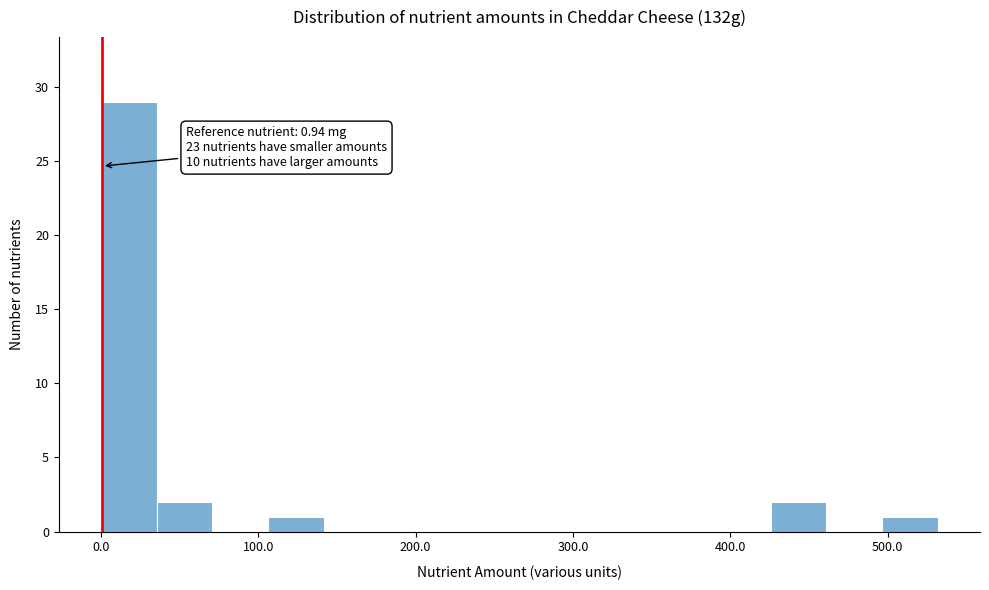

Around what value on the x-axis is the tallest bar? Give the approximate position of its centre, as read against the axis.

20